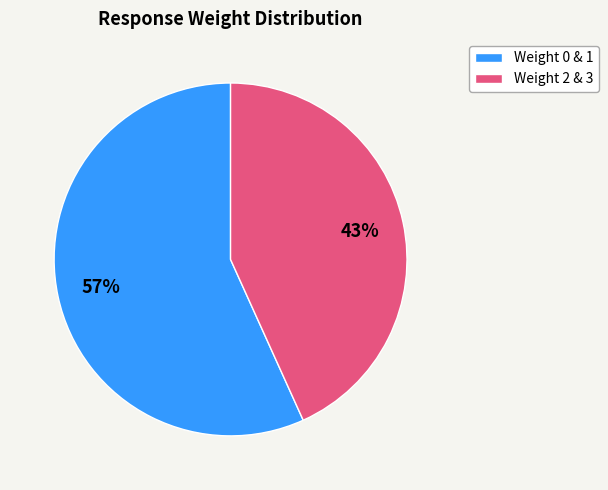

To the nearest percent, what is the average slice percentage?

50%